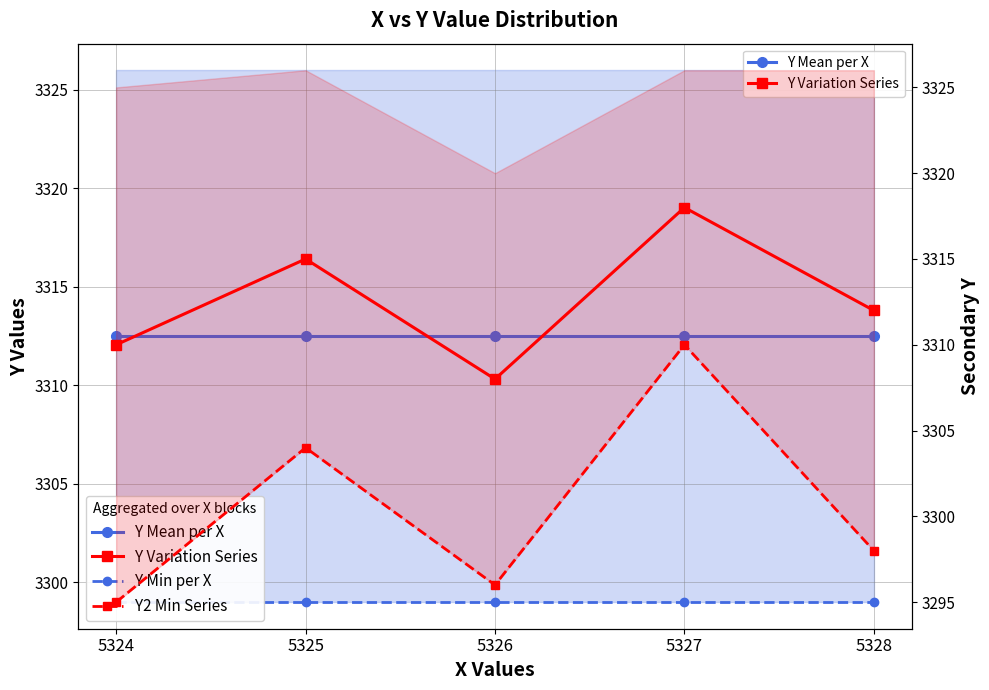

What is the smallest value displayed?

3295.0